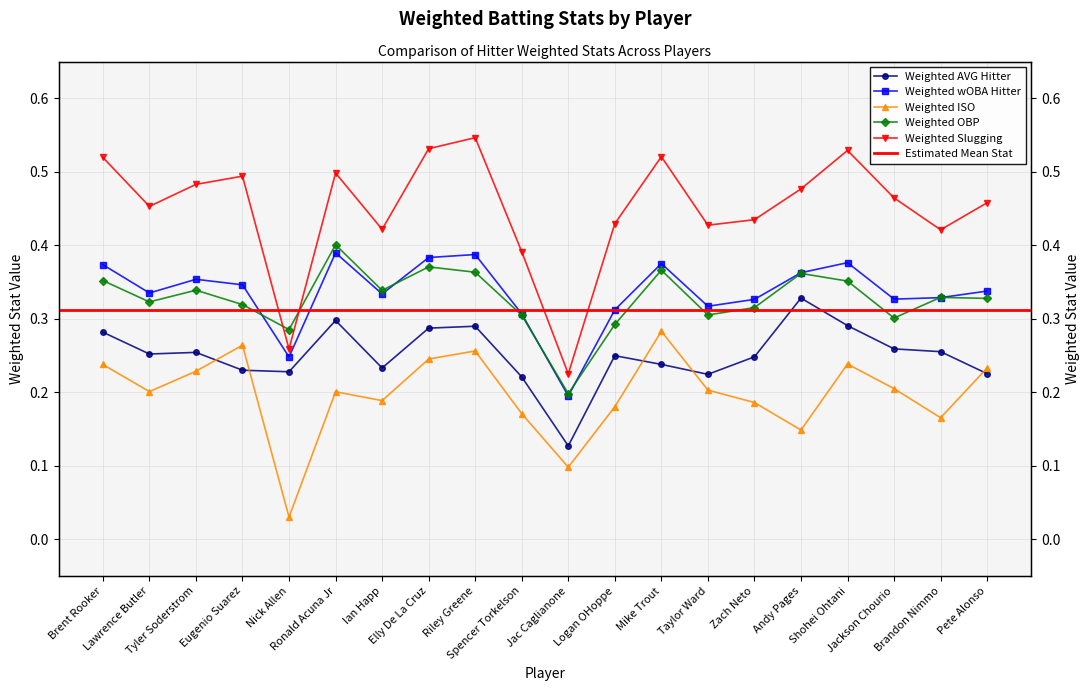

Reading left to right, extract all data points from this chart.

Weighted AVG Hitter: Brent Rooker=0.3	Lawrence Butler=0.3	Tyler Soderstrom=0.3	Eugenio Suarez=0.2	Nick Allen=0.2	Ronald Acuna Jr=0.3	Ian Happ=0.2	Elly De La Cruz=0.3	Riley Greene=0.3	Spencer Torkelson=0.2	Jac Caglianone=0.1	Logan OHoppe=0.2	Mike Trout=0.2	Taylor Ward=0.2	Zach Neto=0.2	Andy Pages=0.3	Shohei Ohtani=0.3	Jackson Chourio=0.3	Brandon Nimmo=0.3	Pete Alonso=0.2
Weighted wOBA Hitter: Brent Rooker=0.4	Lawrence Butler=0.3	Tyler Soderstrom=0.4	Eugenio Suarez=0.3	Nick Allen=0.2	Ronald Acuna Jr=0.4	Ian Happ=0.3	Elly De La Cruz=0.4	Riley Greene=0.4	Spencer Torkelson=0.3	Jac Caglianone=0.2	Logan OHoppe=0.3	Mike Trout=0.4	Taylor Ward=0.3	Zach Neto=0.3	Andy Pages=0.4	Shohei Ohtani=0.4	Jackson Chourio=0.3	Brandon Nimmo=0.3	Pete Alonso=0.3
Weighted ISO: Brent Rooker=0.2	Lawrence Butler=0.2	Tyler Soderstrom=0.2	Eugenio Suarez=0.3	Nick Allen=0.0	Ronald Acuna Jr=0.2	Ian Happ=0.2	Elly De La Cruz=0.2	Riley Greene=0.3	Spencer Torkelson=0.2	Jac Caglianone=0.1	Logan OHoppe=0.2	Mike Trout=0.3	Taylor Ward=0.2	Zach Neto=0.2	Andy Pages=0.1	Shohei Ohtani=0.2	Jackson Chourio=0.2	Brandon Nimmo=0.2	Pete Alonso=0.2
Weighted OBP: Brent Rooker=0.4	Lawrence Butler=0.3	Tyler Soderstrom=0.3	Eugenio Suarez=0.3	Nick Allen=0.3	Ronald Acuna Jr=0.4	Ian Happ=0.3	Elly De La Cruz=0.4	Riley Greene=0.4	Spencer Torkelson=0.3	Jac Caglianone=0.2	Logan OHoppe=0.3	Mike Trout=0.4	Taylor Ward=0.3	Zach Neto=0.3	Andy Pages=0.4	Shohei Ohtani=0.4	Jackson Chourio=0.3	Brandon Nimmo=0.3	Pete Alonso=0.3
Weighted Slugging: Brent Rooker=0.5	Lawrence Butler=0.5	Tyler Soderstrom=0.5	Eugenio Suarez=0.5	Nick Allen=0.3	Ronald Acuna Jr=0.5	Ian Happ=0.4	Elly De La Cruz=0.5	Riley Greene=0.5	Spencer Torkelson=0.4	Jac Caglianone=0.2	Logan OHoppe=0.4	Mike Trout=0.5	Taylor Ward=0.4	Zach Neto=0.4	Andy Pages=0.5	Shohei Ohtani=0.5	Jackson Chourio=0.5	Brandon Nimmo=0.4	Pete Alonso=0.5